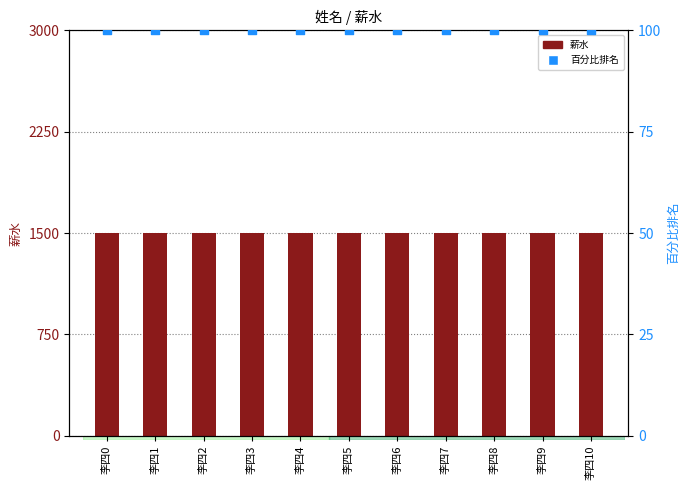

Which series has the largest Y range (max minus min)?

薪水